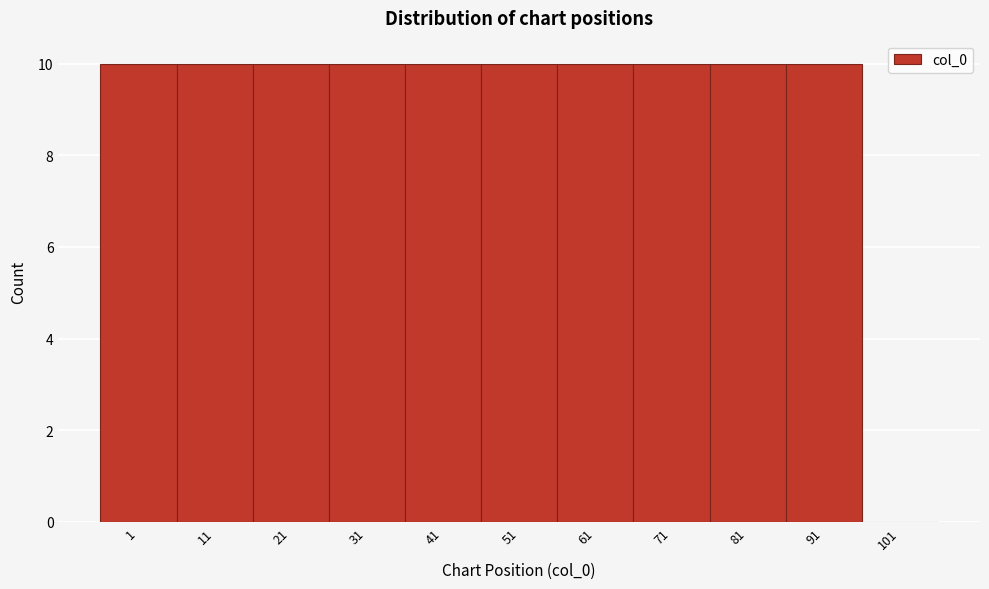

Reading left to right, list all the values displayed in this chart.

1=10	11=10	21=10	31=10	41=10	51=10	61=10	71=10	81=10	91=10	101=0